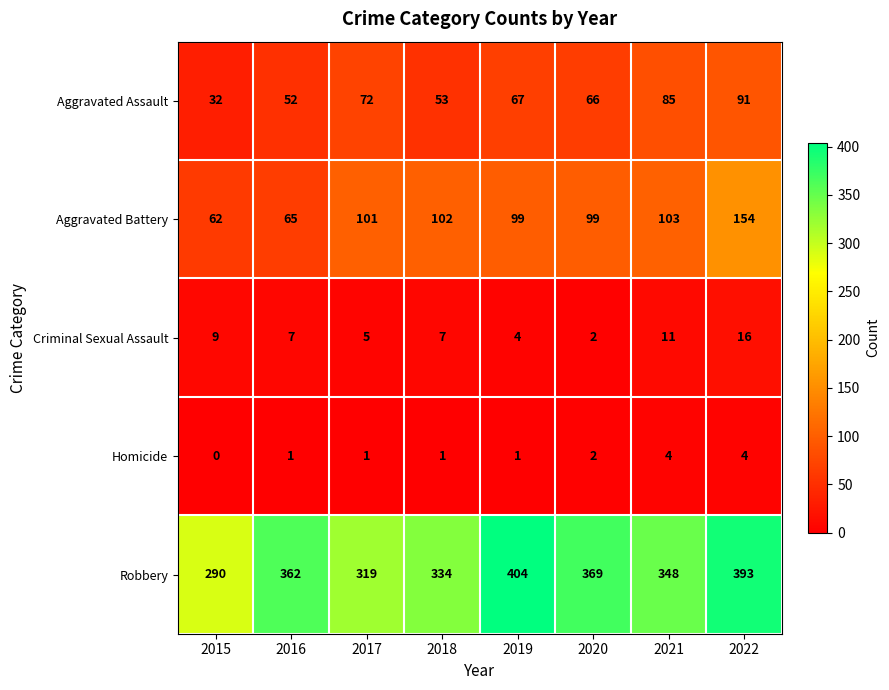

At 2015, list the series in order from largest to smallest.

Robbery, Aggravated Battery, Aggravated Assault, Criminal Sexual Assault, Homicide